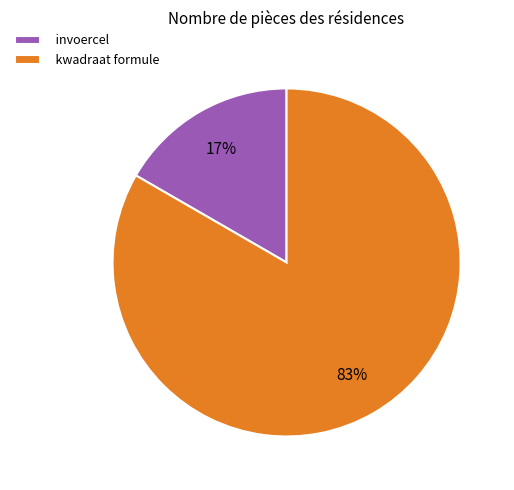

What is the smallest slice in the pie chart?

invoercel